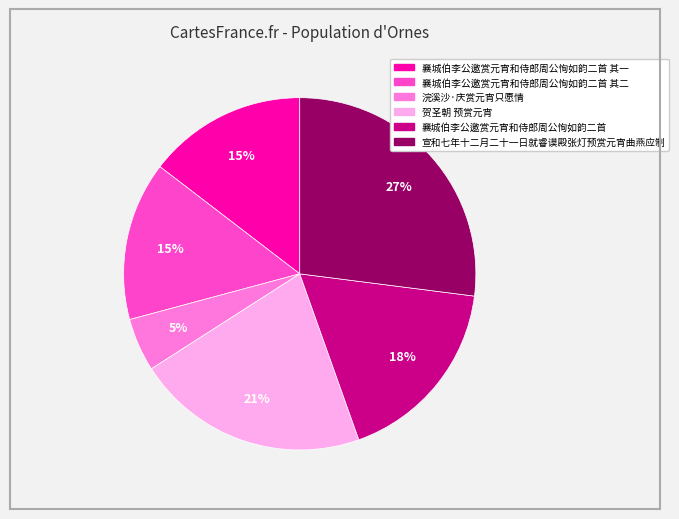

Is there a majority slice in this chart?

No